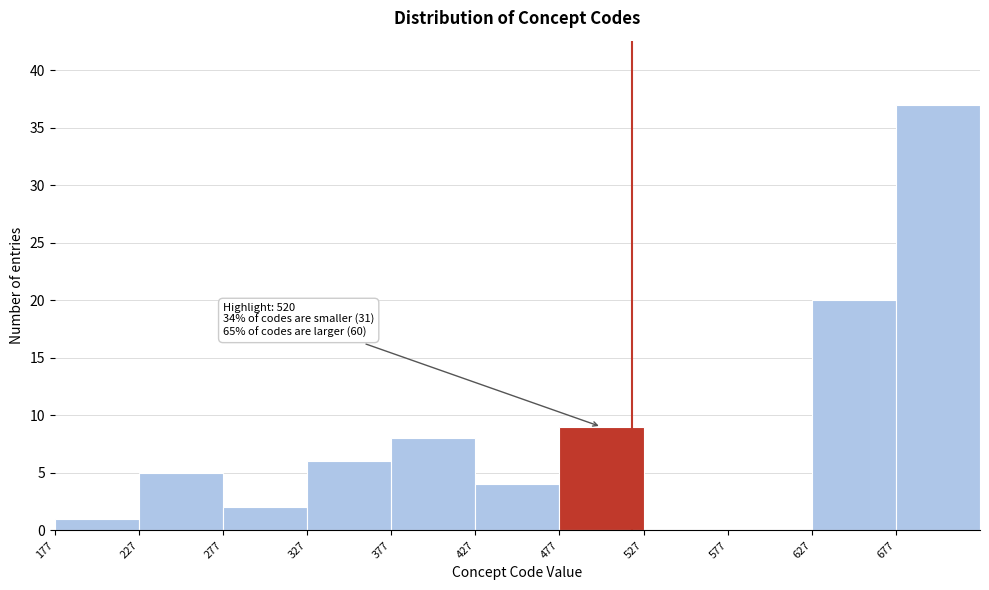

Over which range of the x-axis is the bar tallest?

677 to 727